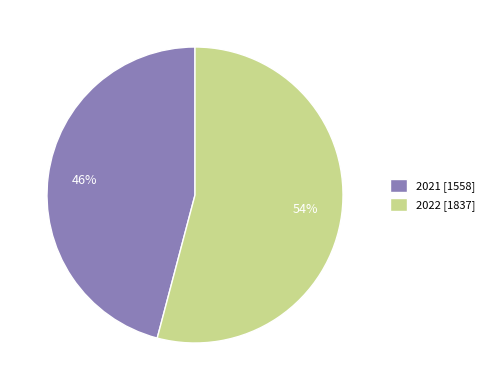

Count the number of slices in the pie.

2